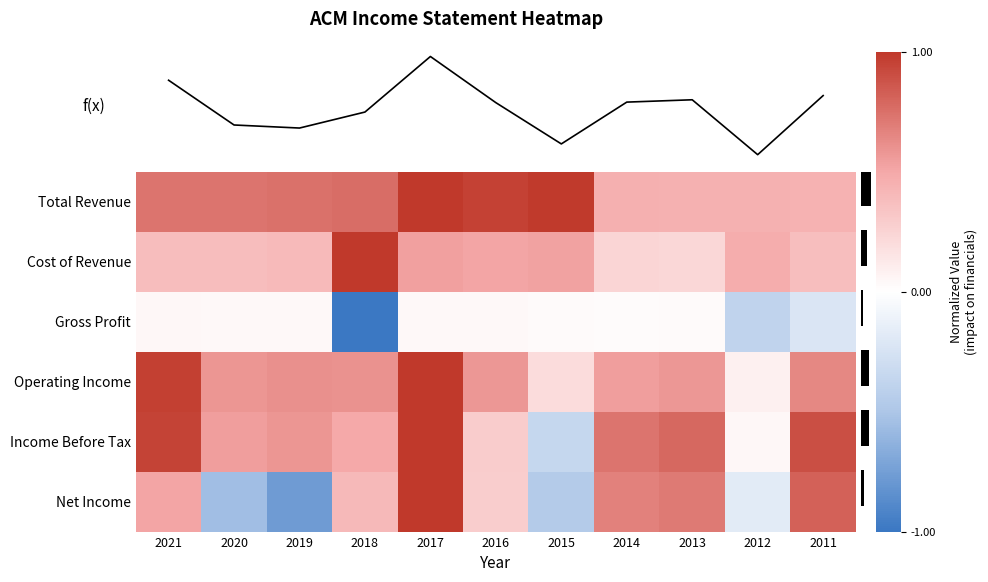

What is the spread (max minus min) of values at 2017?

1.0